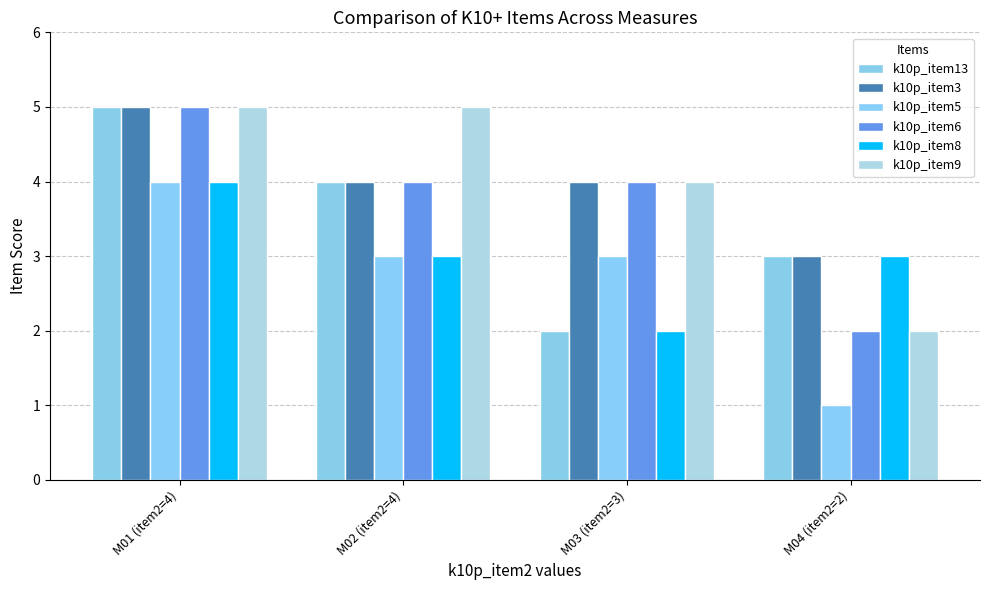

What is the label of the 2nd bar from the left?

M02 (item2=4)